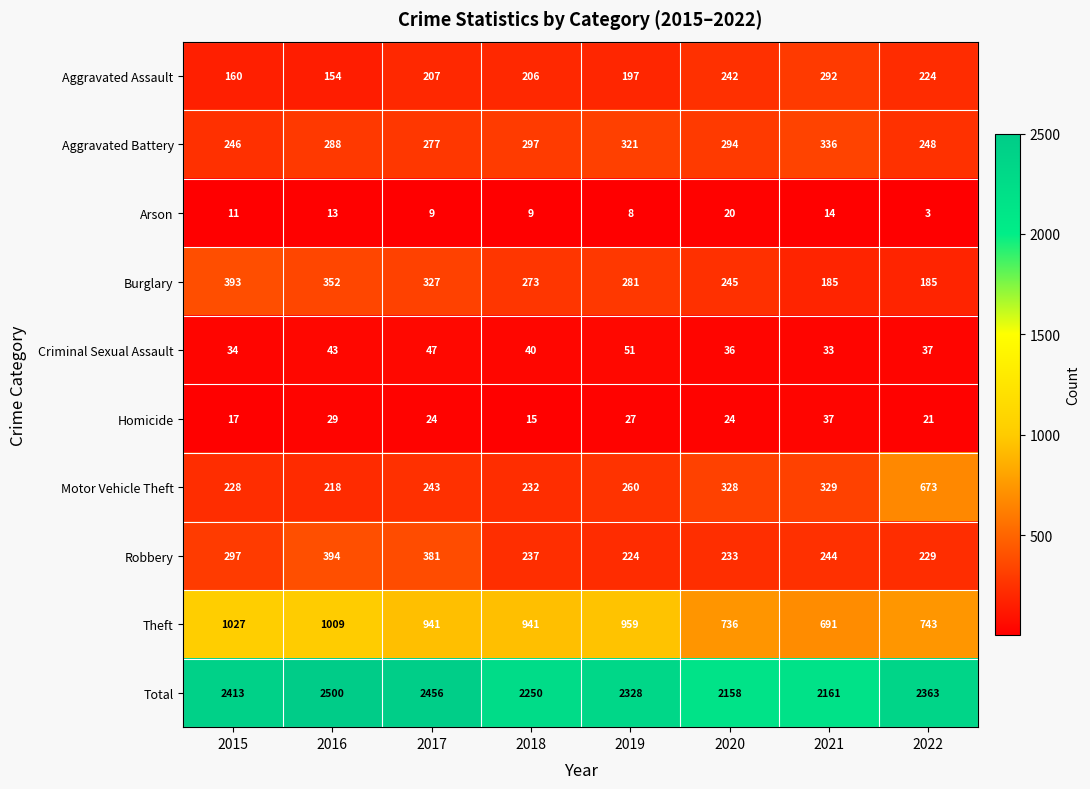

What is the difference between the Aggravated Battery values at 2021 and 2020?

42